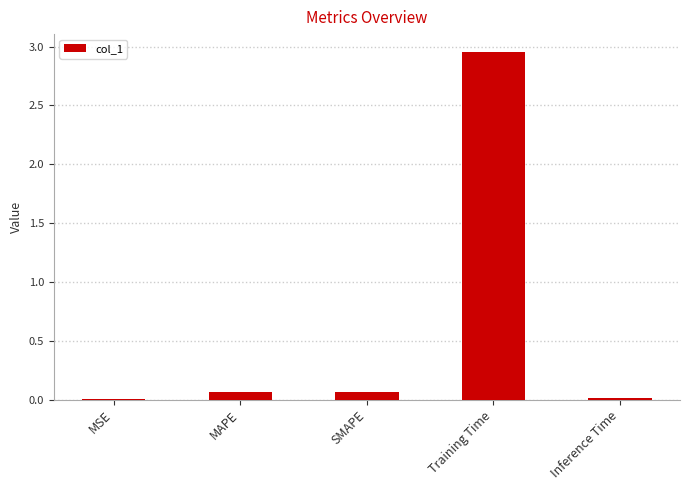

What is the sum of all values?

3.1